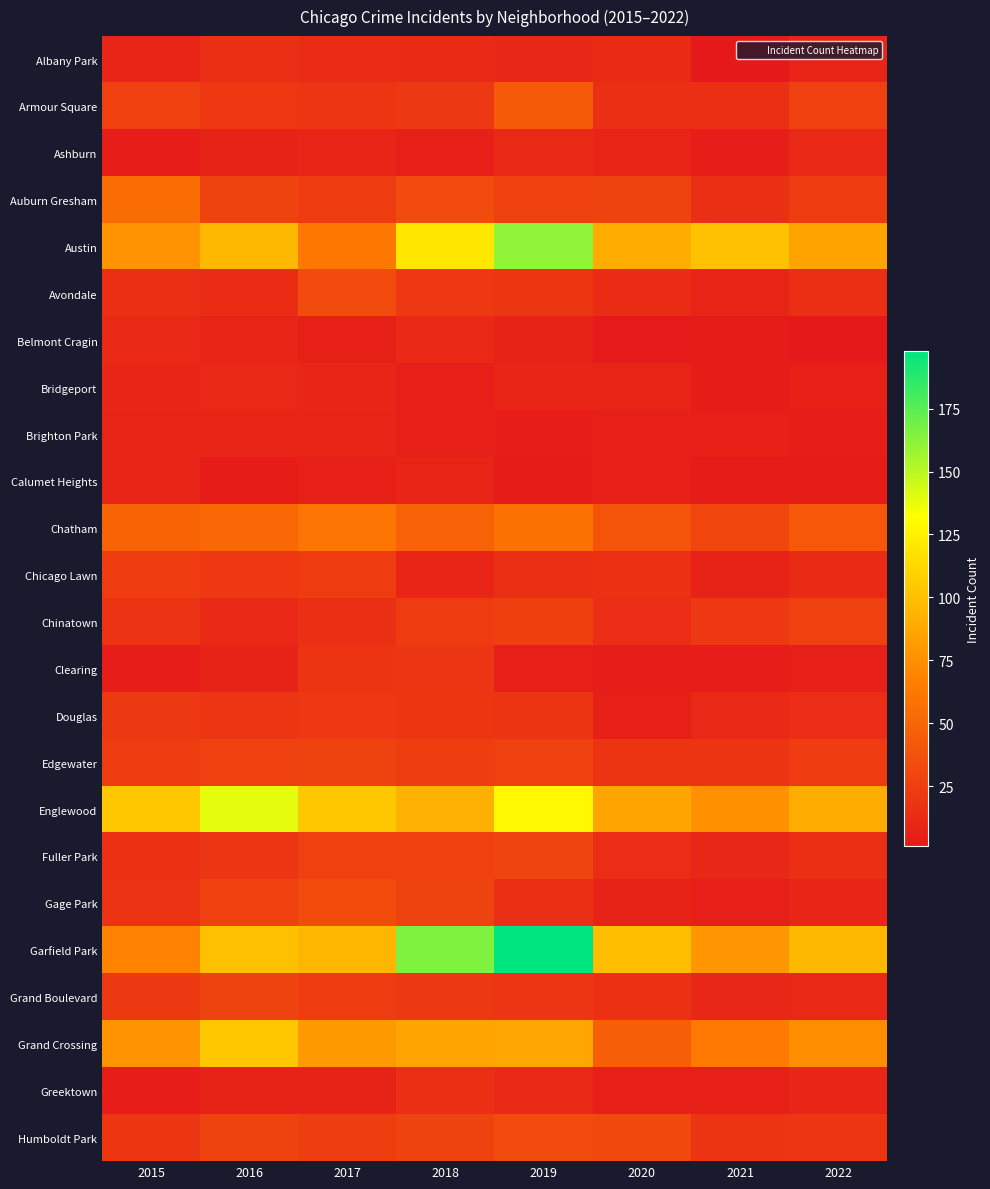

Reading left to right, list all the values displayed in this chart.

Albany Park: 2015=9	2016=15	2017=13	2018=12	2019=10	2020=12	2021=1	2022=8
Armour Square: 2015=27	2016=21	2017=19	2018=22	2019=43	2020=15	2021=15	2022=27
Ashburn: 2015=4	2016=7	2017=8	2018=5	2019=11	2020=8	2021=4	2022=11
Auburn Gresham: 2015=55	2016=28	2017=23	2018=33	2019=27	2020=28	2021=15	2022=23
Austin: 2015=77	2016=96	2017=62	2018=120	2019=161	2020=91	2021=101	2022=85
Avondale: 2015=15	2016=13	2017=33	2018=21	2019=20	2020=13	2021=8	2022=15
Belmont Cragin: 2015=11	2016=8	2017=6	2018=11	2019=7	2020=2	2021=3	2022=1
Bridgeport: 2015=9	2016=11	2017=9	2018=5	2019=9	2020=8	2021=3	2022=6
Brighton Park: 2015=8	2016=8	2017=8	2018=6	2019=4	2020=5	2021=6	2022=4
Calumet Heights: 2015=8	2016=3	2017=6	2018=8	2019=3	2020=6	2021=3	2022=3
Chatham: 2015=49	2016=52	2017=60	2018=48	2019=58	2020=39	2021=30	2022=42
Chicago Lawn: 2015=23	2016=21	2017=24	2018=9	2019=15	2020=16	2021=7	2022=12
Chinatown: 2015=17	2016=11	2017=15	2018=24	2019=26	2020=14	2021=21	2022=27
Clearing: 2015=4	2016=7	2017=18	2018=19	2019=5	2020=4	2021=4	2022=5
Douglas: 2015=22	2016=19	2017=21	2018=20	2019=18	2020=6	2021=11	2022=14
Edgewater: 2015=24	2016=27	2017=28	2018=25	2019=27	2020=18	2021=18	2022=23
Englewood: 2015=104	2016=139	2017=104	2018=92	2019=129	2020=86	2021=76	2022=90
Fuller Park: 2015=16	2016=19	2017=27	2018=27	2019=29	2020=14	2021=10	2022=15
Gage Park: 2015=17	2016=27	2017=34	2018=28	2019=15	2020=7	2021=5	2022=9
Garfield Park: 2015=69	2016=100	2017=95	2018=165	2019=198	2020=99	2021=78	2022=96
Grand Boulevard: 2015=22	2016=28	2017=24	2018=22	2019=19	2020=16	2021=10	2022=11
Grand Crossing: 2015=77	2016=104	2017=80	2018=86	2019=87	2020=46	2021=63	2022=74
Greektown: 2015=4	2016=7	2017=7	2018=15	2019=11	2020=6	2021=6	2022=9
Humboldt Park: 2015=20	2016=28	2017=25	2018=28	2019=33	2020=32	2021=18	2022=19